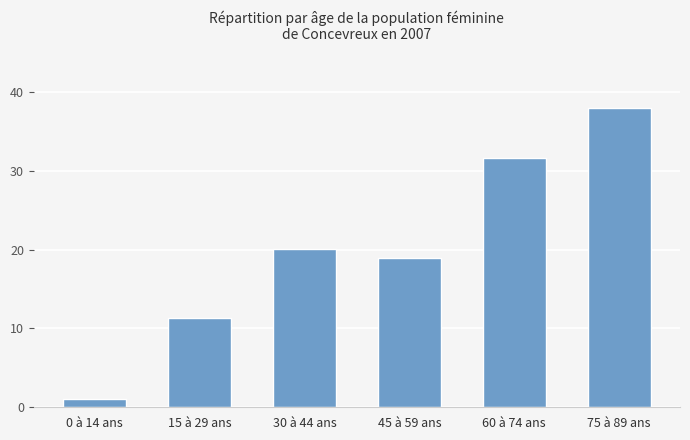

What is the change in value from 30 à 44 ans to 45 à 59 ans?

-1.1